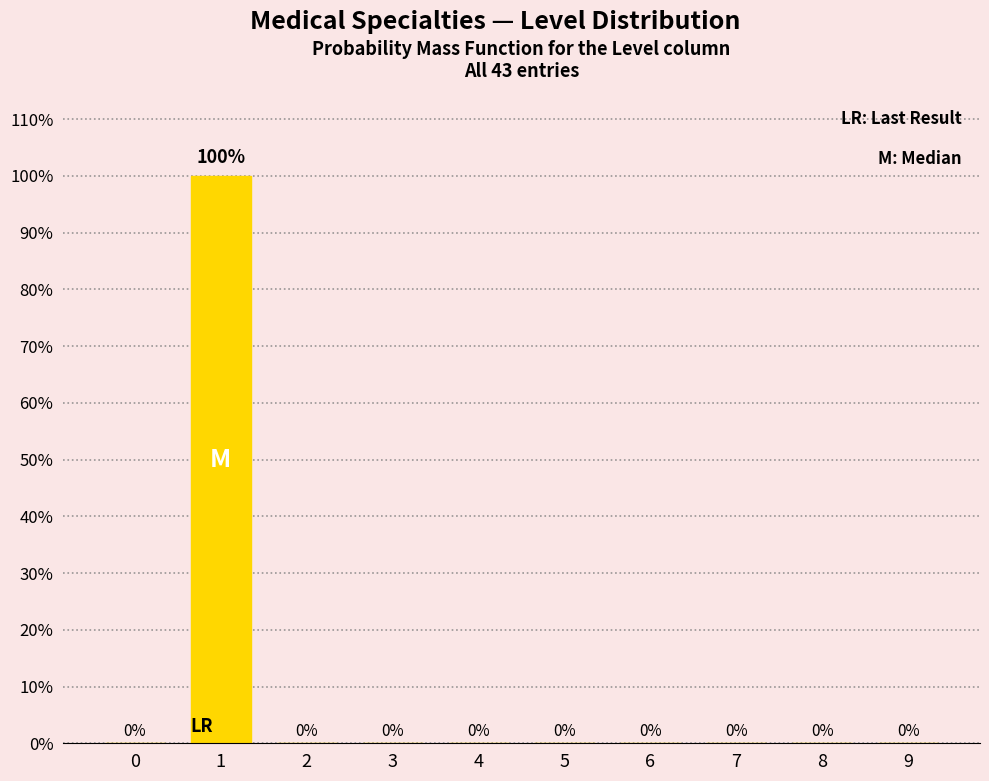

Reading left to right, what are all the values shown in this chart?

0=0	1=100	2=0	3=0	4=0	5=0	6=0	7=0	8=0	9=0